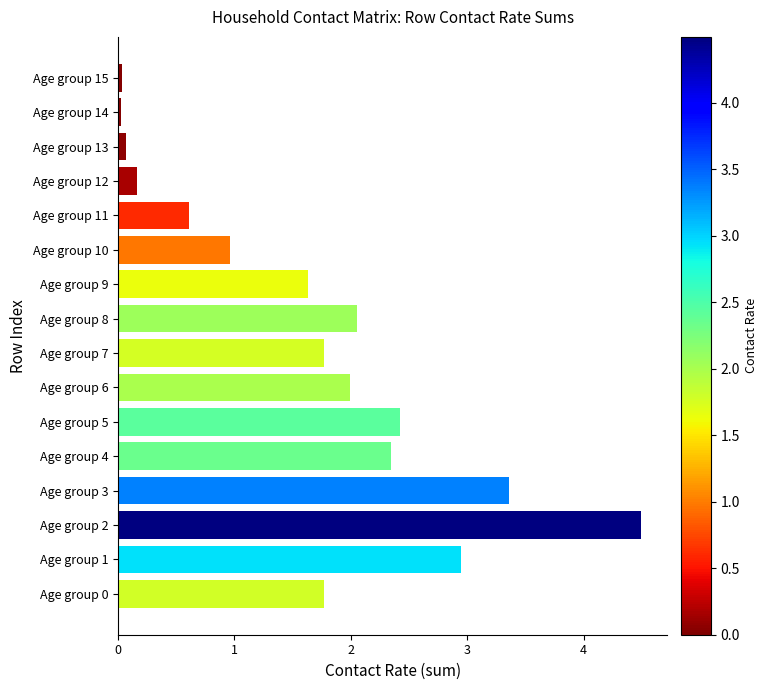

Which has a higher value, Age group 2 or Age group 6?

Age group 2